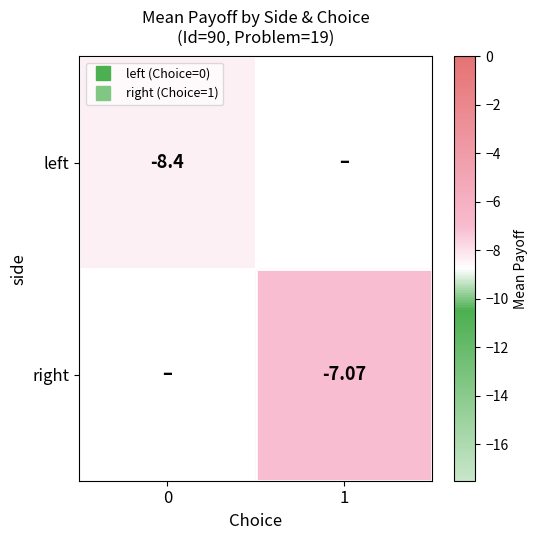

Rank the series by their average value, from highest to lowest.

right, left